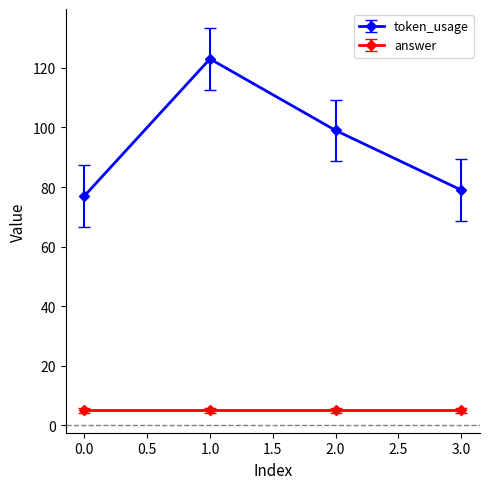

Does the chart display data point markers on the line(s)?

Yes